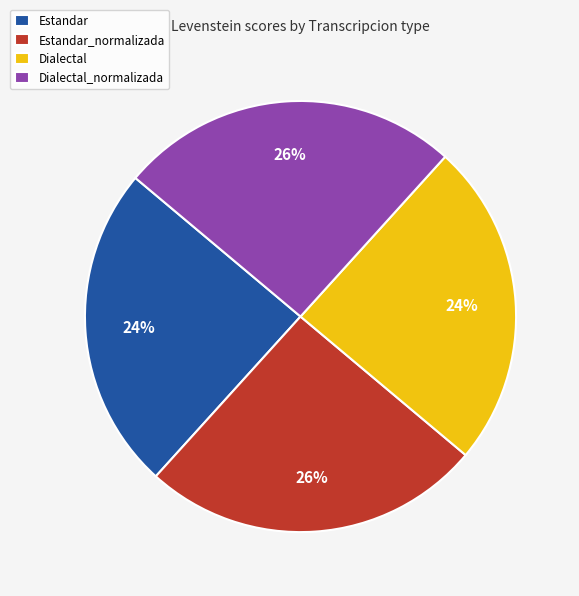

Is there a majority slice in this chart?

No